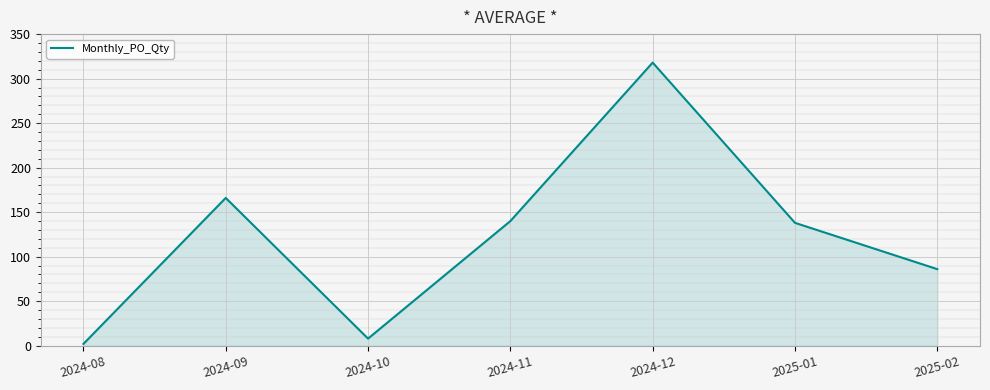

What is the average value?

123